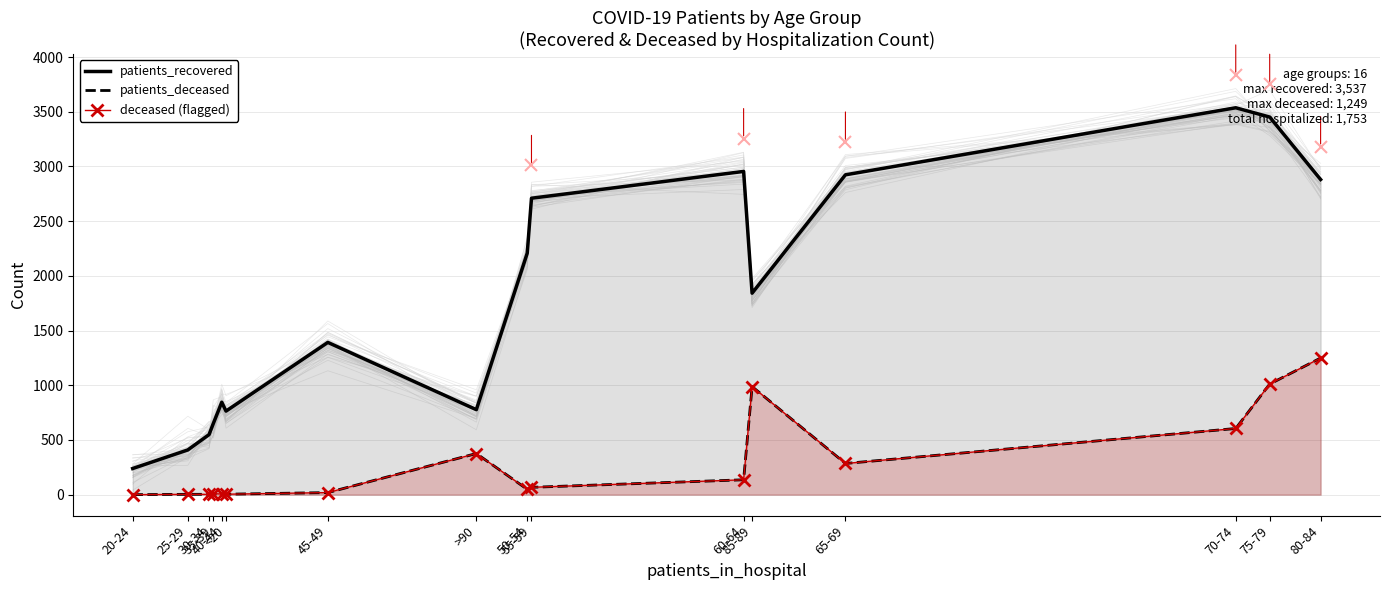

Is it true that patients_deceased equals 1249 at 80-84?

True